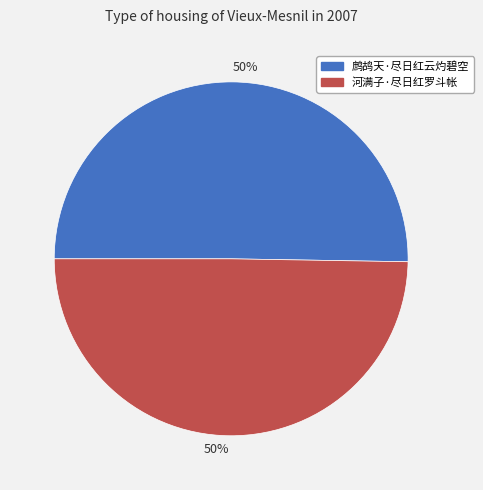

Do 鹧鸪天·尽日红云灼碧空 and 河满子·尽日红罗斗帐 together represent more than half of the pie?

Yes